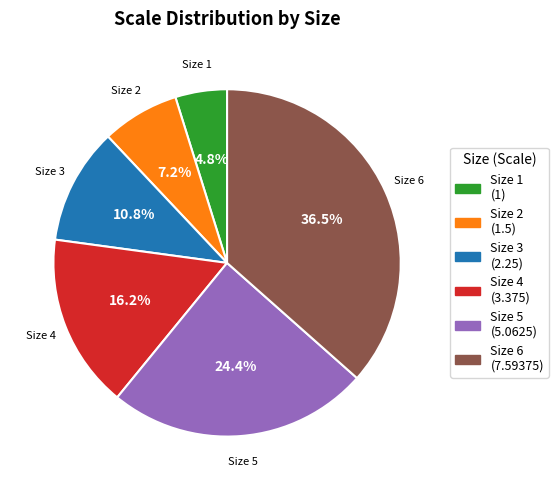

How many segments does this pie chart have?

6